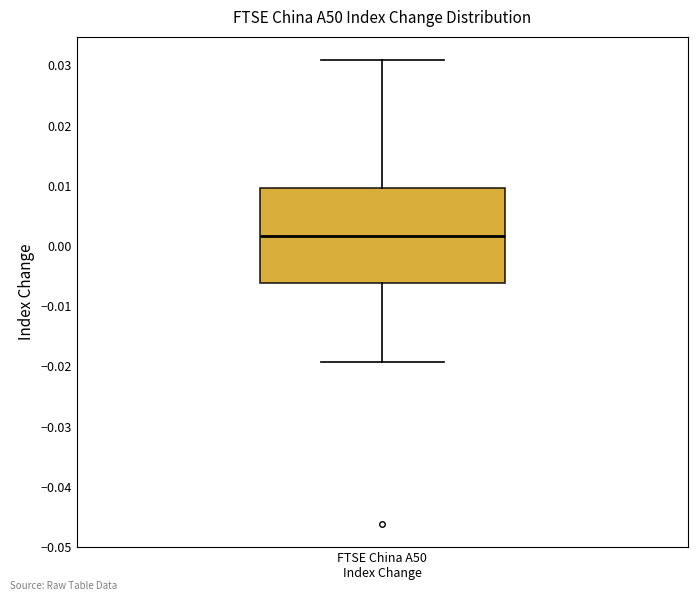

Where does the median line of the box for FTSE China A50 Index Change sit on the y-axis? The values are not printed on the chart, so give them approximately, as read against the axis.

0.002